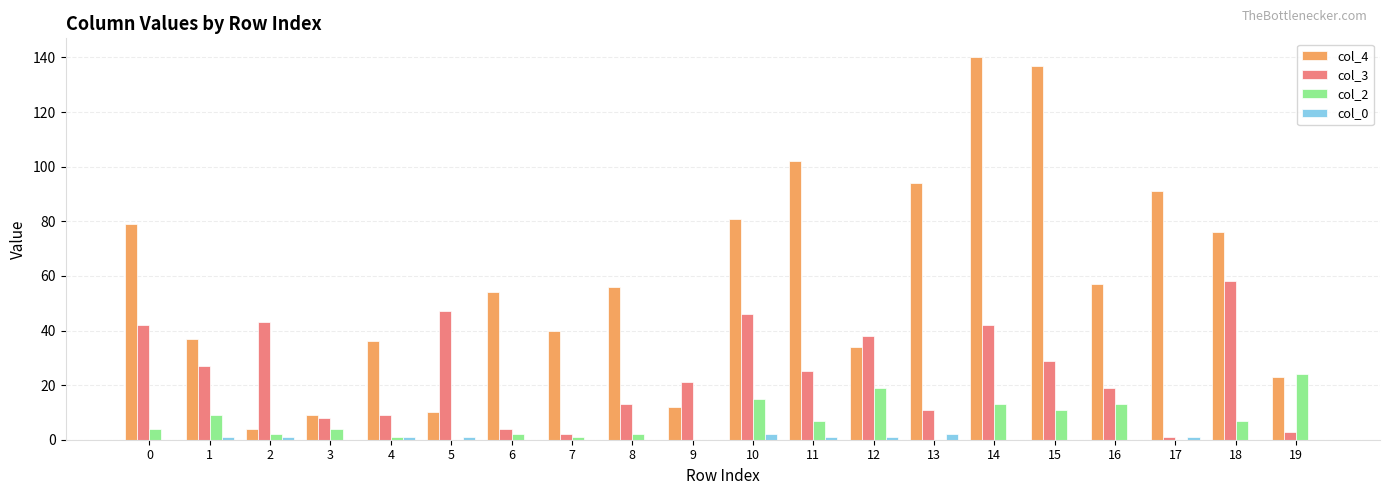

Is it true that col_3 equals 26 at 14?

False